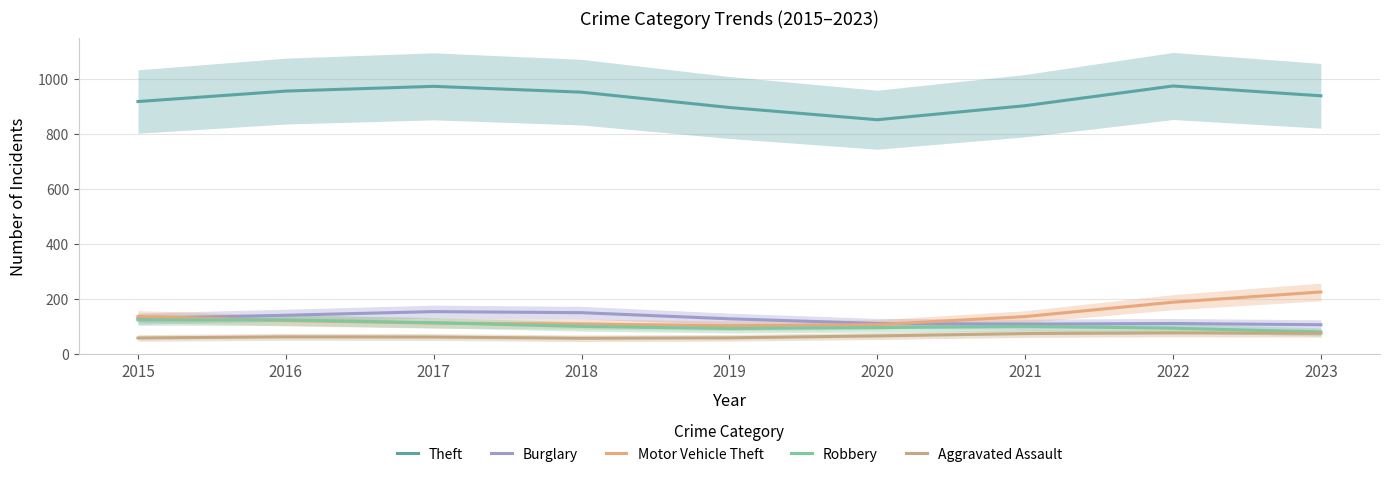

The value of Burglary at 2023 is 172.3. True or false?

False